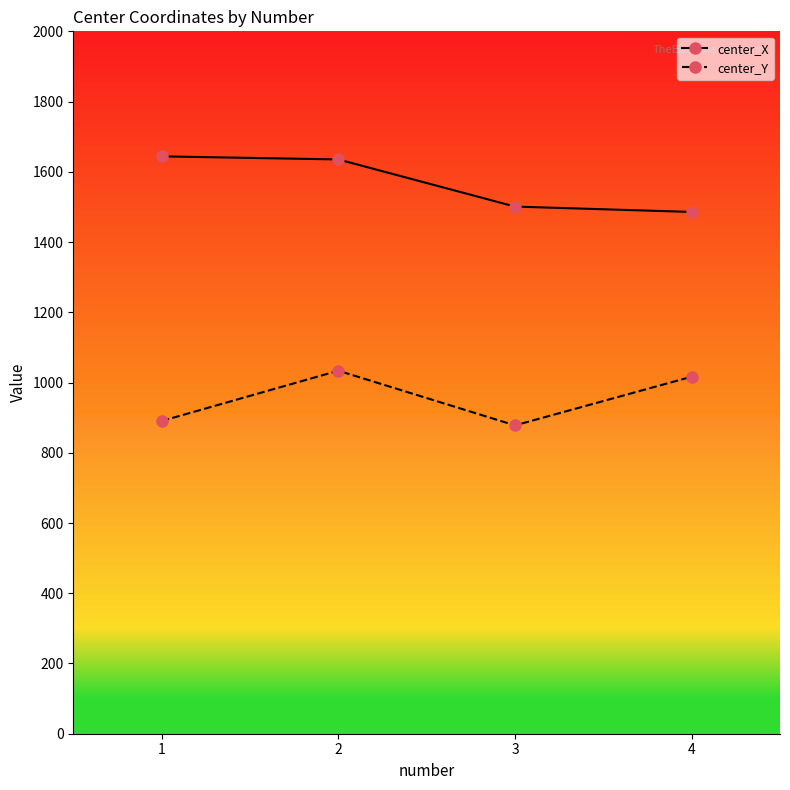

What is the difference between the maximum and minimum values in the center_X series?

158.3